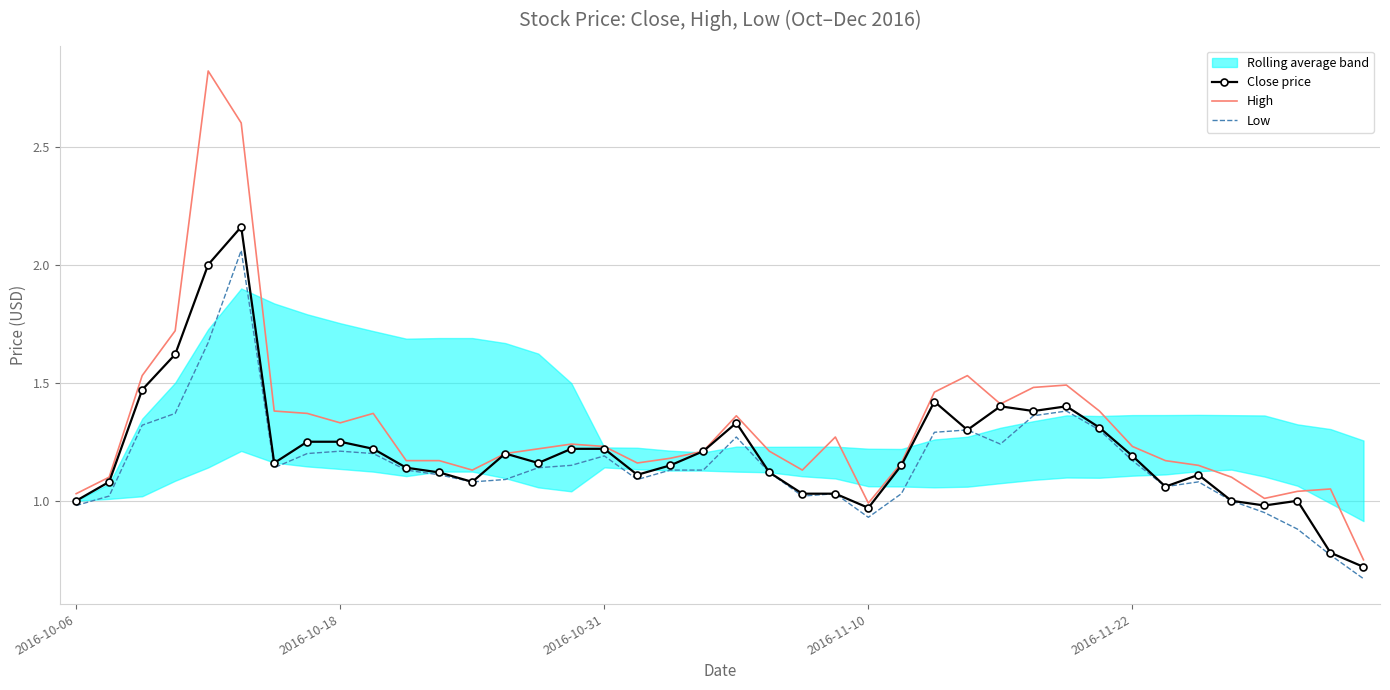

Is this an area chart (filled region under the line)?

No